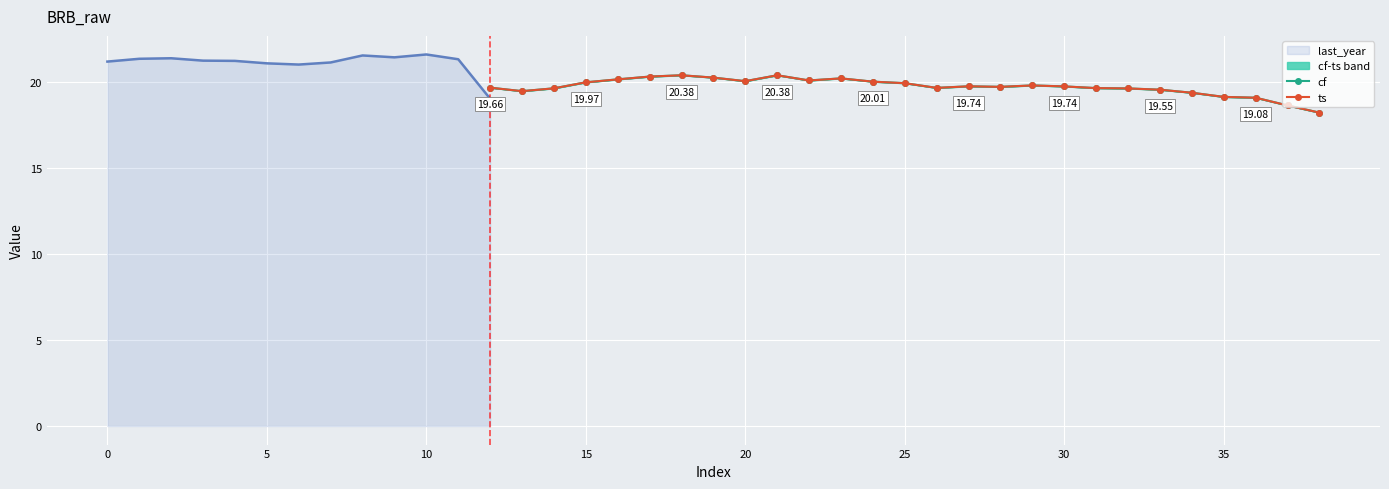

Is it true that cf equals 32.3 at 25?

False